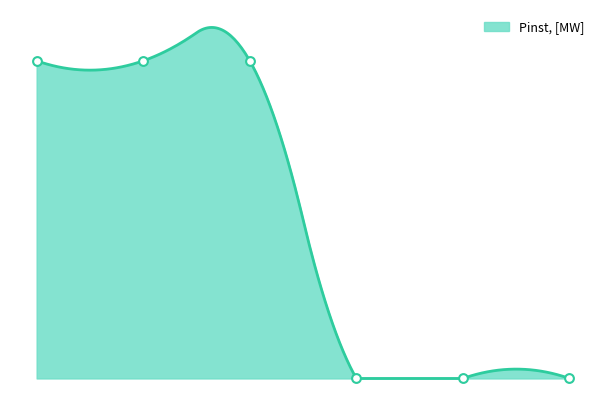

What is the change in value from 0 to 4?

-25